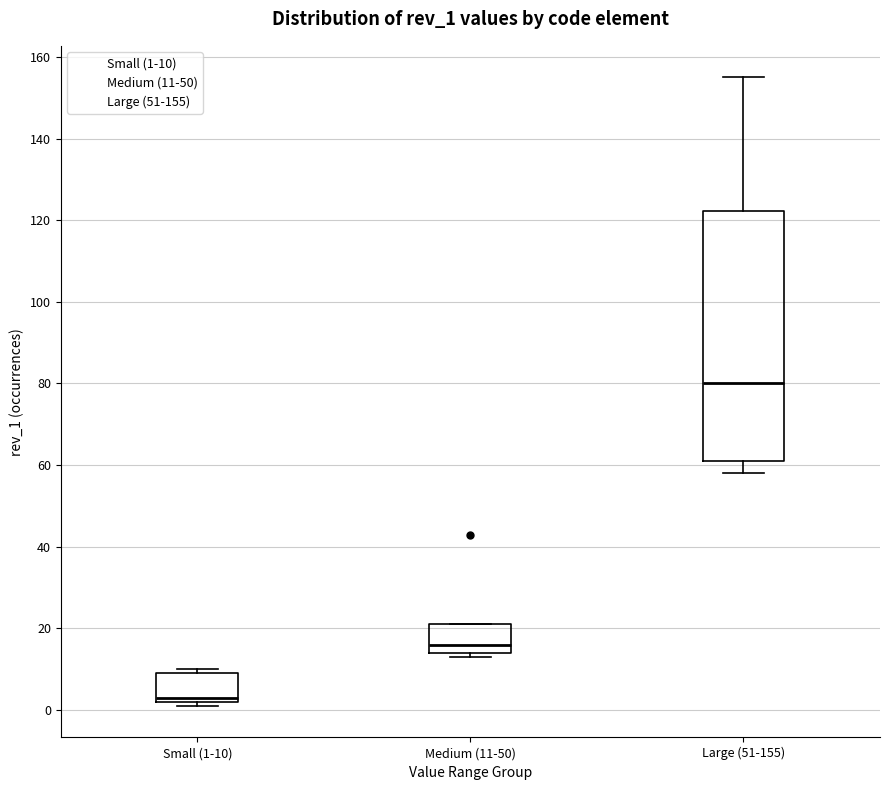

Comparing the boxes themselves (not the whiskers), which one is the tallest?

Large (51-155)